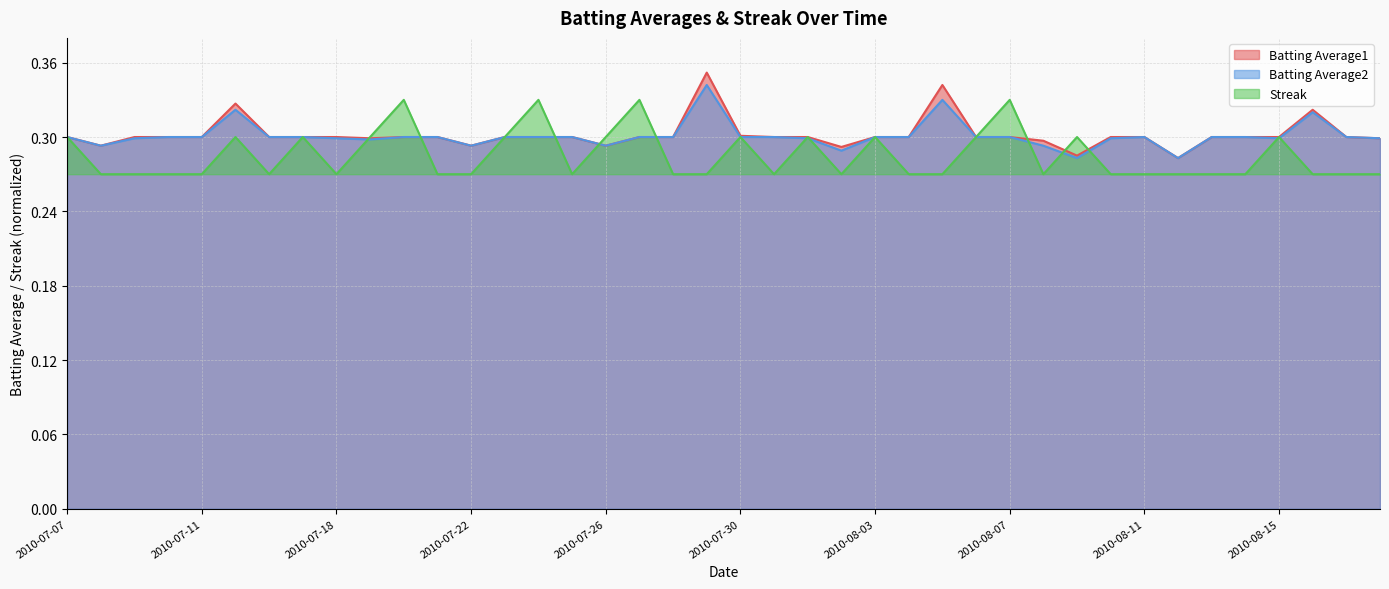

What is the difference between the maximum and minimum values in the Batting Average2 series?

0.1